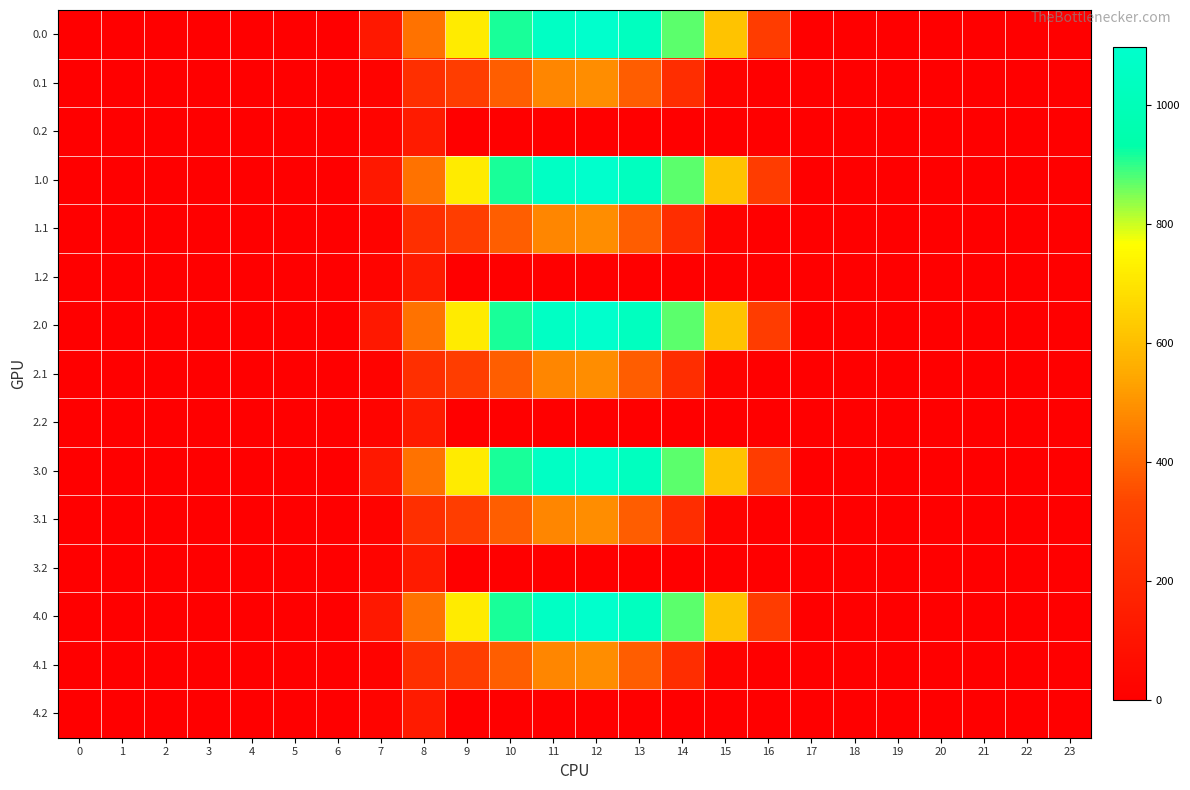

Reading right to left, list all the values displayed in this chart.

0.0: 23=0.0	22=0.0	21=0.0	20=0.0	19=0.0	18=0.0	17=0.0	16=294.5	15=615.9	14=870.6	13=1032.9	12=1096.7	11=1060.3	10=916.2	9=716.9	8=430.3	7=120.6	6=0.0	5=0.0	4=0.0	3=0.0	2=0.0	1=0.0	0=0.0
0.1: 23=0.0	22=0.0	21=0.0	20=0.0	19=0.0	18=0.0	17=0.0	16=0.0	15=17.3	14=219.2	13=382.7	12=485.4	11=471.7	10=388.1	9=295.9	8=227.5	7=17.7	6=0.0	5=0.0	4=0.0	3=0.0	2=0.0	1=0.0	0=0.0
0.2: 23=0.0	22=0.0	21=0.0	20=0.0	19=0.0	18=0.0	17=0.0	16=0.0	15=0.0	14=0.0	13=0.0	12=0.0	11=0.0	10=0.0	9=0.0	8=134.2	7=22.3	6=0.0	5=0.0	4=0.0	3=0.0	2=0.0	1=0.0	0=0.0
1.0: 23=0.0	22=0.0	21=0.0	20=0.0	19=0.0	18=0.0	17=0.0	16=294.5	15=615.9	14=870.6	13=1032.9	12=1096.7	11=1060.3	10=916.2	9=716.9	8=430.3	7=120.6	6=0.0	5=0.0	4=0.0	3=0.0	2=0.0	1=0.0	0=0.0
1.1: 23=0.0	22=0.0	21=0.0	20=0.0	19=0.0	18=0.0	17=0.0	16=0.0	15=17.3	14=219.2	13=382.7	12=485.4	11=471.7	10=388.1	9=295.9	8=227.5	7=17.7	6=0.0	5=0.0	4=0.0	3=0.0	2=0.0	1=0.0	0=0.0
1.2: 23=0.0	22=0.0	21=0.0	20=0.0	19=0.0	18=0.0	17=0.0	16=0.0	15=0.0	14=0.0	13=0.0	12=0.0	11=0.0	10=0.0	9=0.0	8=134.2	7=22.3	6=0.0	5=0.0	4=0.0	3=0.0	2=0.0	1=0.0	0=0.0
2.0: 23=0.0	22=0.0	21=0.0	20=0.0	19=0.0	18=0.0	17=0.0	16=294.5	15=615.9	14=870.6	13=1032.9	12=1096.7	11=1060.3	10=916.2	9=716.9	8=430.3	7=120.6	6=0.0	5=0.0	4=0.0	3=0.0	2=0.0	1=0.0	0=0.0
2.1: 23=0.0	22=0.0	21=0.0	20=0.0	19=0.0	18=0.0	17=0.0	16=0.0	15=17.3	14=219.2	13=382.7	12=485.4	11=471.7	10=388.1	9=295.9	8=227.5	7=17.7	6=0.0	5=0.0	4=0.0	3=0.0	2=0.0	1=0.0	0=0.0
2.2: 23=0.0	22=0.0	21=0.0	20=0.0	19=0.0	18=0.0	17=0.0	16=0.0	15=0.0	14=0.0	13=0.0	12=0.0	11=0.0	10=0.0	9=0.0	8=134.2	7=22.3	6=0.0	5=0.0	4=0.0	3=0.0	2=0.0	1=0.0	0=0.0
3.0: 23=0.0	22=0.0	21=0.0	20=0.0	19=0.0	18=0.0	17=0.0	16=294.5	15=615.9	14=870.6	13=1032.9	12=1096.7	11=1060.3	10=916.2	9=716.9	8=430.3	7=120.6	6=0.0	5=0.0	4=0.0	3=0.0	2=0.0	1=0.0	0=0.0
3.1: 23=0.0	22=0.0	21=0.0	20=0.0	19=0.0	18=0.0	17=0.0	16=0.0	15=17.3	14=219.2	13=382.7	12=485.4	11=471.7	10=388.1	9=295.9	8=227.5	7=17.7	6=0.0	5=0.0	4=0.0	3=0.0	2=0.0	1=0.0	0=0.0
3.2: 23=0.0	22=0.0	21=0.0	20=0.0	19=0.0	18=0.0	17=0.0	16=0.0	15=0.0	14=0.0	13=0.0	12=0.0	11=0.0	10=0.0	9=0.0	8=134.2	7=22.3	6=0.0	5=0.0	4=0.0	3=0.0	2=0.0	1=0.0	0=0.0
4.0: 23=0.0	22=0.0	21=0.0	20=0.0	19=0.0	18=0.0	17=0.0	16=294.5	15=615.9	14=870.6	13=1032.9	12=1096.7	11=1060.3	10=916.2	9=716.9	8=430.3	7=120.6	6=0.0	5=0.0	4=0.0	3=0.0	2=0.0	1=0.0	0=0.0
4.1: 23=0.0	22=0.0	21=0.0	20=0.0	19=0.0	18=0.0	17=0.0	16=0.0	15=17.3	14=219.2	13=382.7	12=485.4	11=471.7	10=388.1	9=295.9	8=227.5	7=17.7	6=0.0	5=0.0	4=0.0	3=0.0	2=0.0	1=0.0	0=0.0
4.2: 23=0.0	22=0.0	21=0.0	20=0.0	19=0.0	18=0.0	17=0.0	16=0.0	15=0.0	14=0.0	13=0.0	12=0.0	11=0.0	10=0.0	9=0.0	8=134.2	7=22.3	6=0.0	5=0.0	4=0.0	3=0.0	2=0.0	1=0.0	0=0.0